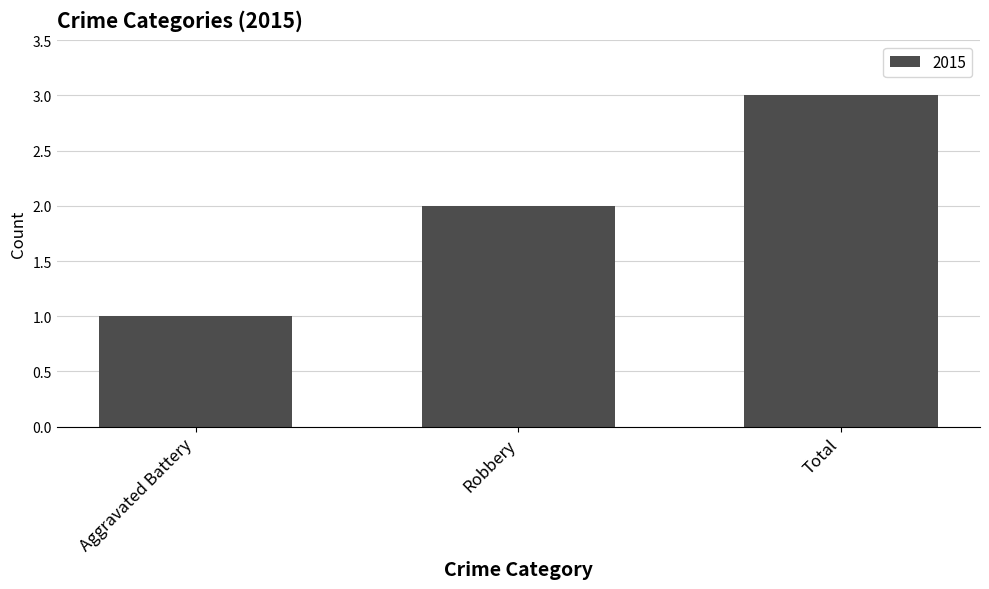

What is the minimum value shown in the chart?

1